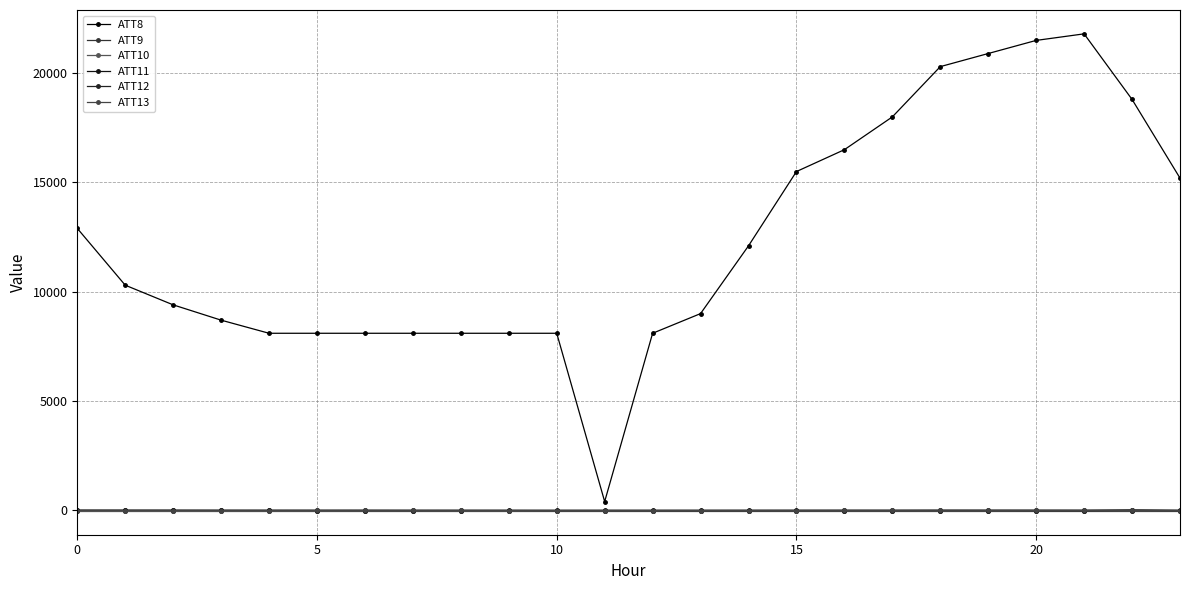

Which series has the largest range (max minus min)?

ATT8